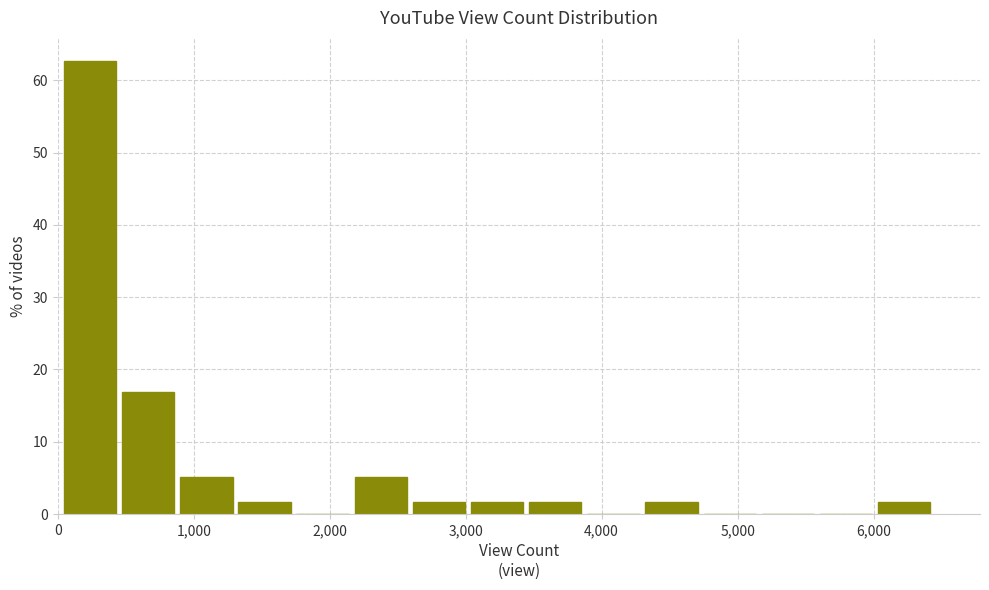

Reading left to right, transcribe this chart: for each bar, give the range it covers on the x-axis and its height. Neither the bar edges nor the heights are printed on the chart, so give them approximately, as read against the axes.

0 to 500: 63
500 to 900: 17
900 to 1300: 5
1300 to 1800: 2
1800 to 2200: 0
2200 to 2600: 5
2600 to 3000: 2
3000 to 3500: 2
3500 to 3900: 2
3900 to 4300: 0
4300 to 4700: 2
4700 to 5200: 0
5200 to 5600: 0
5600 to 6000: 0
6000 to 6500: 2